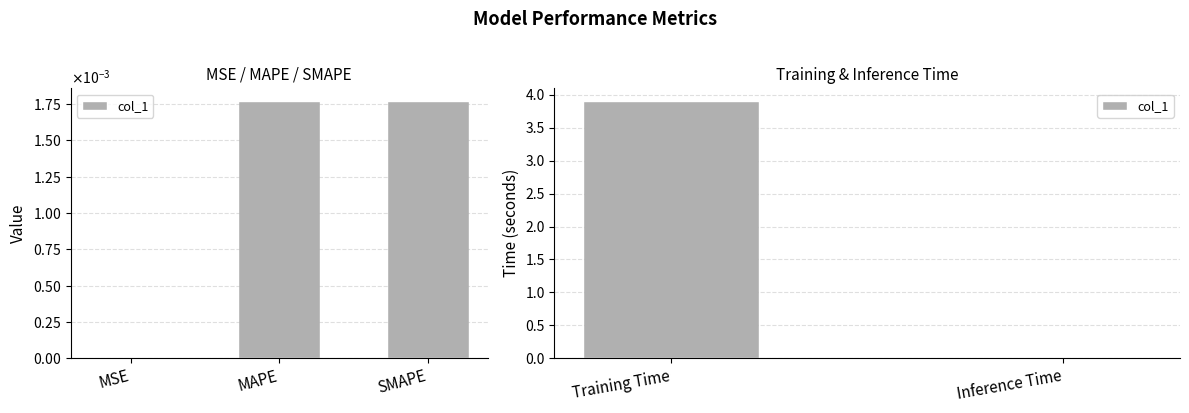

What is the label of the 2nd bar from the left?

Inference Time